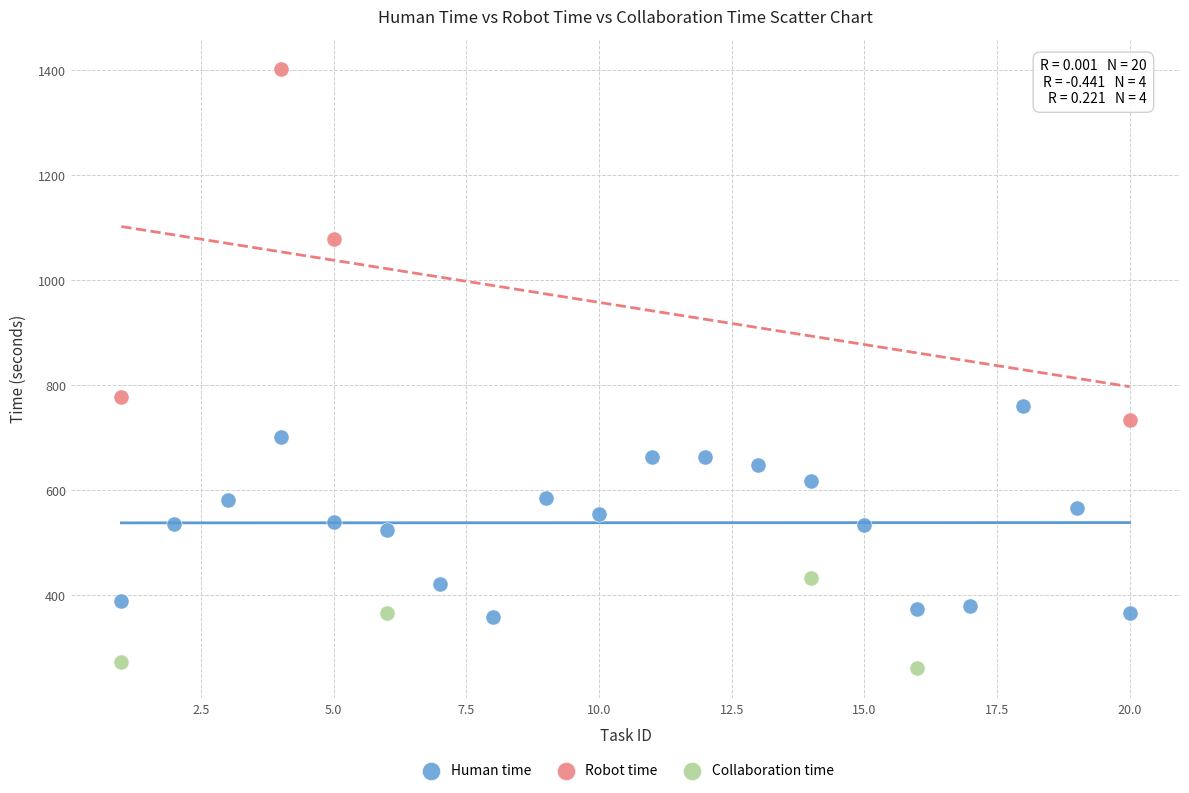

Which series reaches the maximum Y coordinate?

Robot time